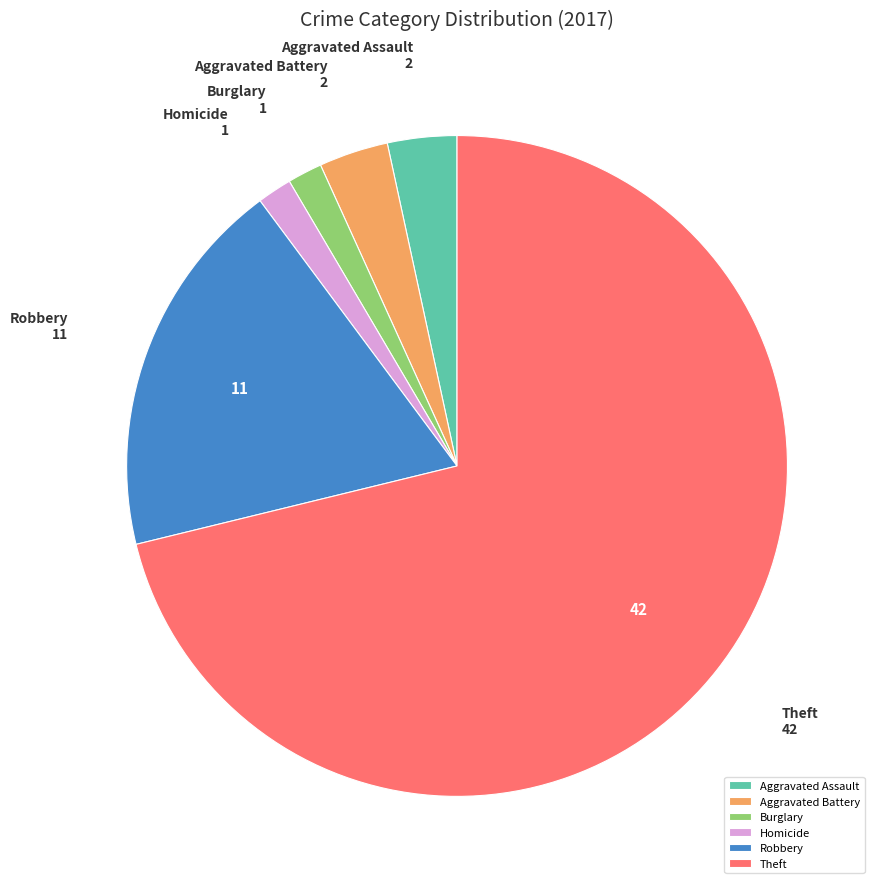

Combined, do Aggravated Assault and Homicide account for over 50%?

No